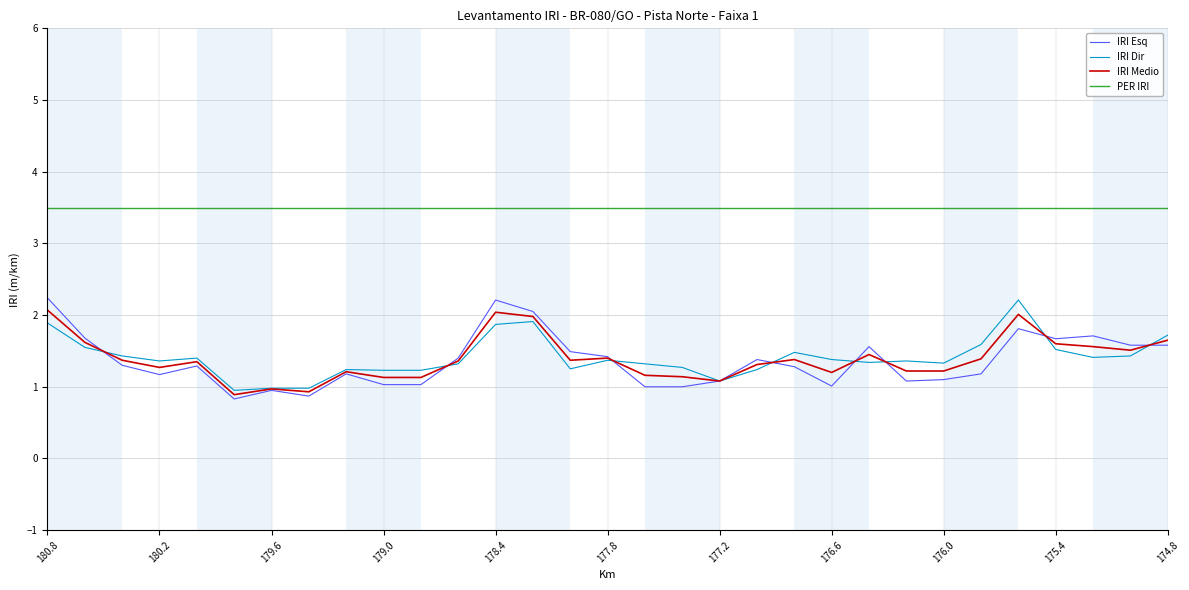

True or false: PER IRI and IRI Esq intersect in this chart.

False